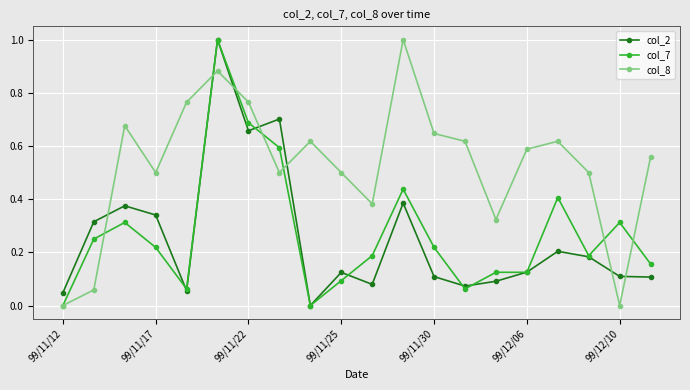

True or false: col_8 has more than 1 interior local peaks.

True